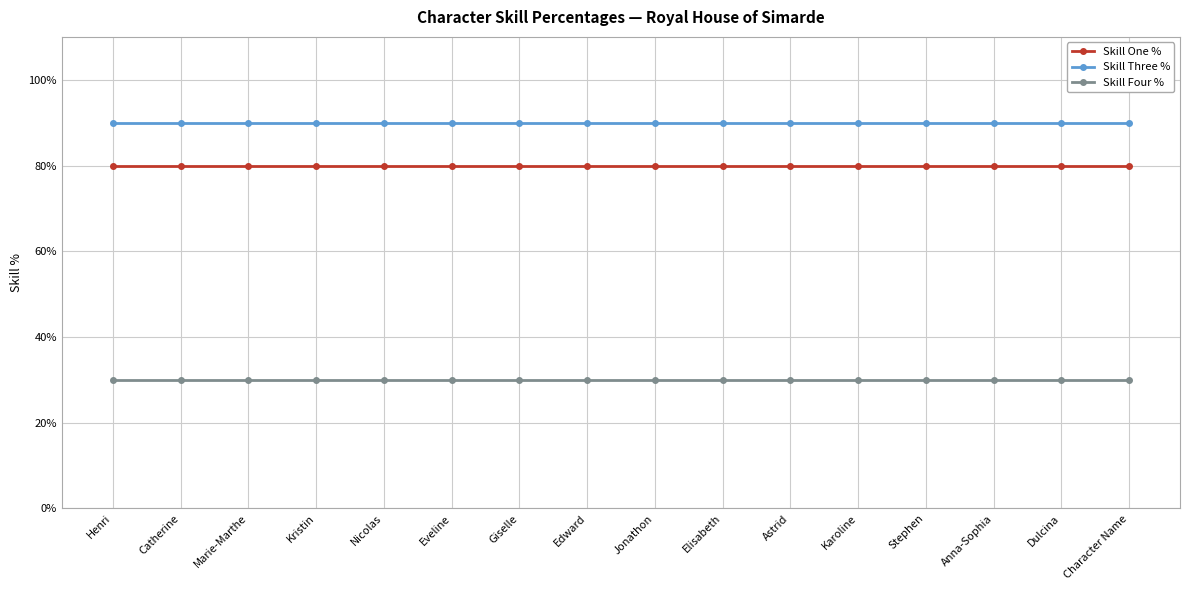

True or false: Skill Four % has a value of 14 at Marie-Marthe.

False